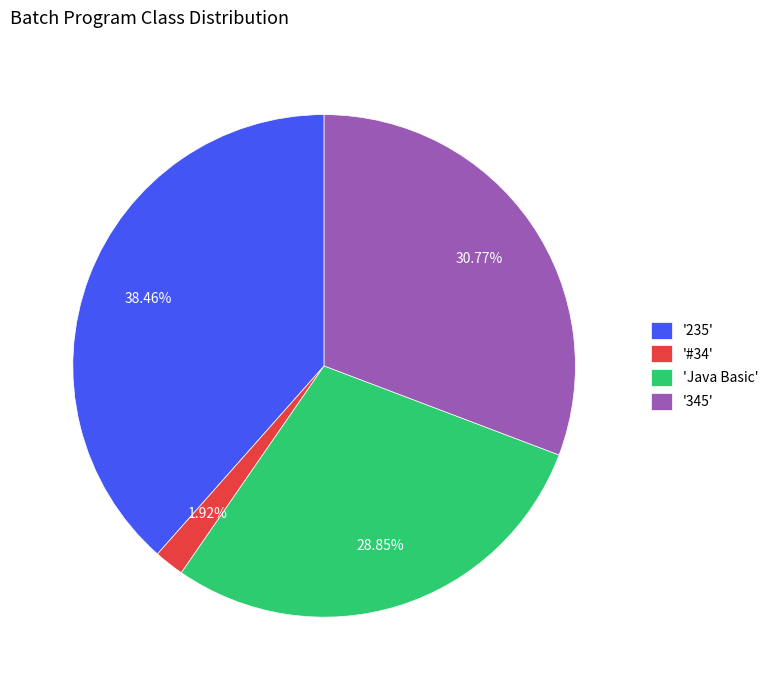

Combined, do '345' and '235' account for over 50%?

Yes